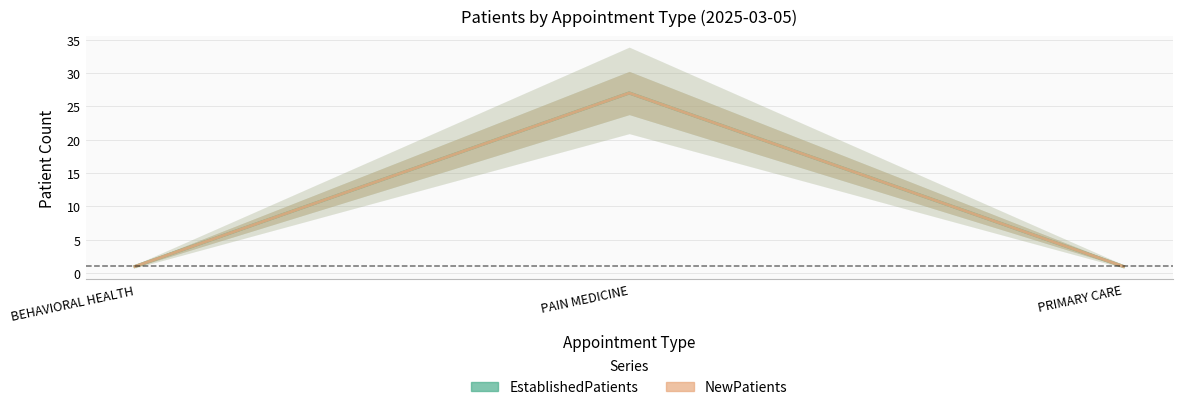

Reading left to right, transcribe all the data shown in this chart.

EstablishedPatients: 1	27	1
NewPatients: 1	27	1